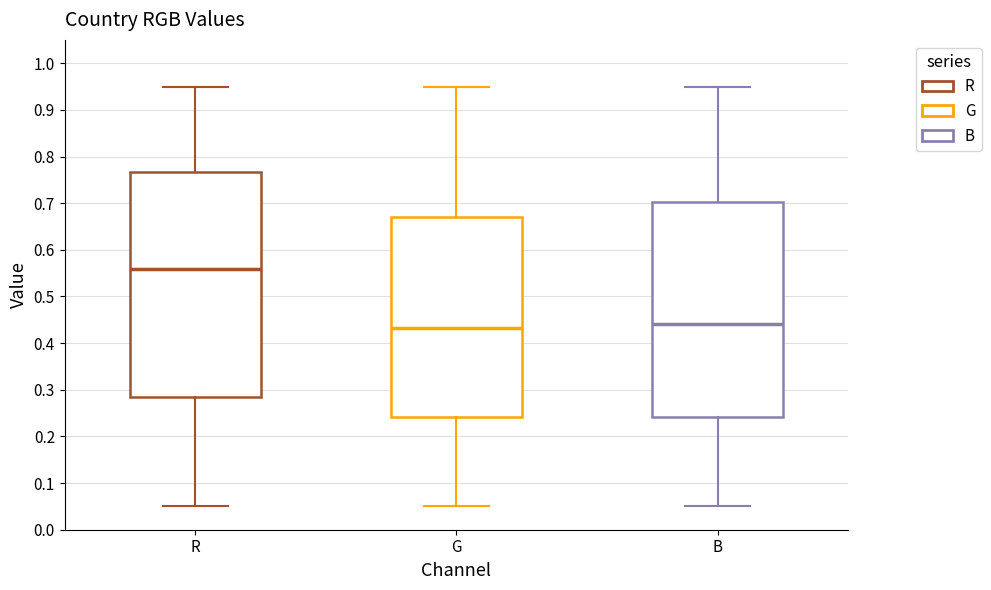

Reading left to right, transcribe this box plot: for each box, give where its median line is, the range the box spans, and where its two whiskers end, as read against the y-axis. The values are not printed on the chart, so give them approximately, as read against the axis.

R: median 0.56, box 0.28 to 0.77, whiskers 0.05 to 0.95
G: median 0.43, box 0.24 to 0.67, whiskers 0.05 to 0.95
B: median 0.44, box 0.24 to 0.70, whiskers 0.05 to 0.95